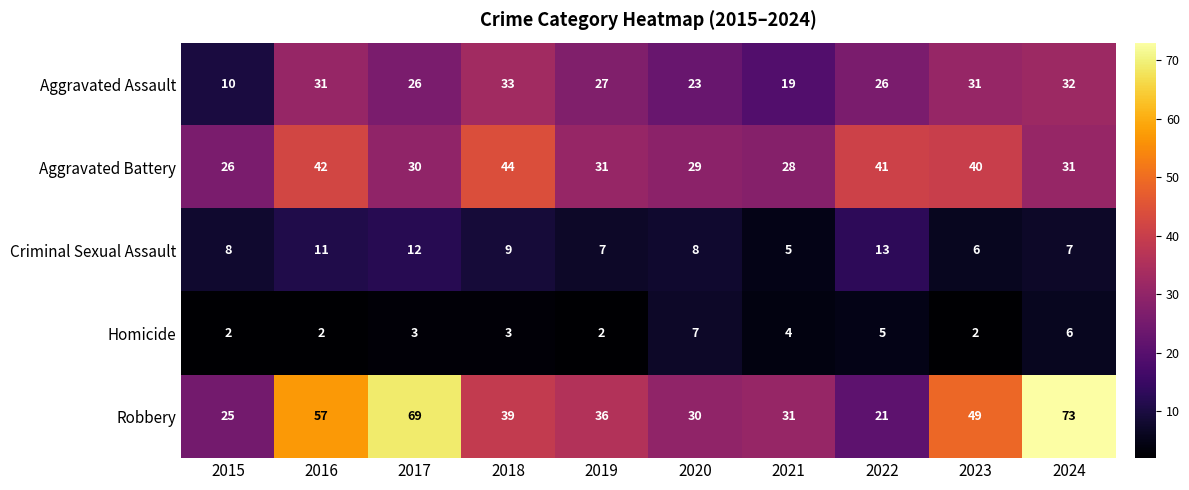

What is the total value across all series at 2018?

128